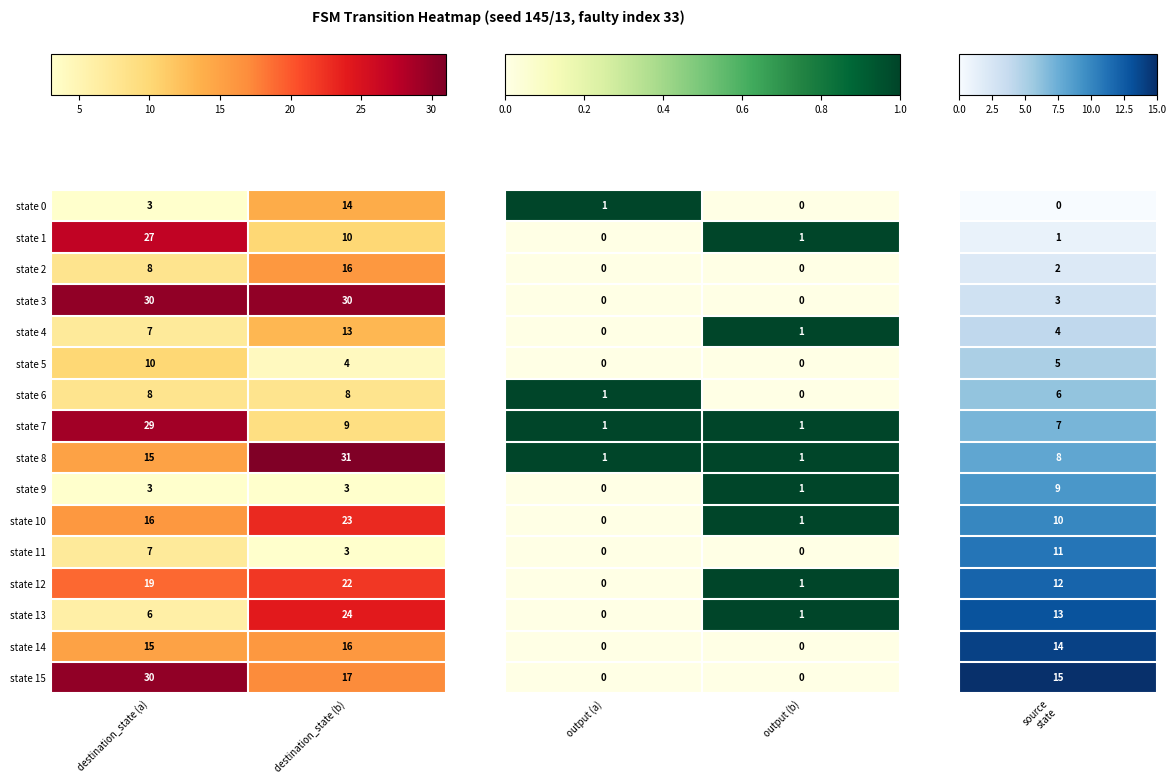

List the labels in order of state 5 value, largest first.

destination_state (a), destination_state (b)